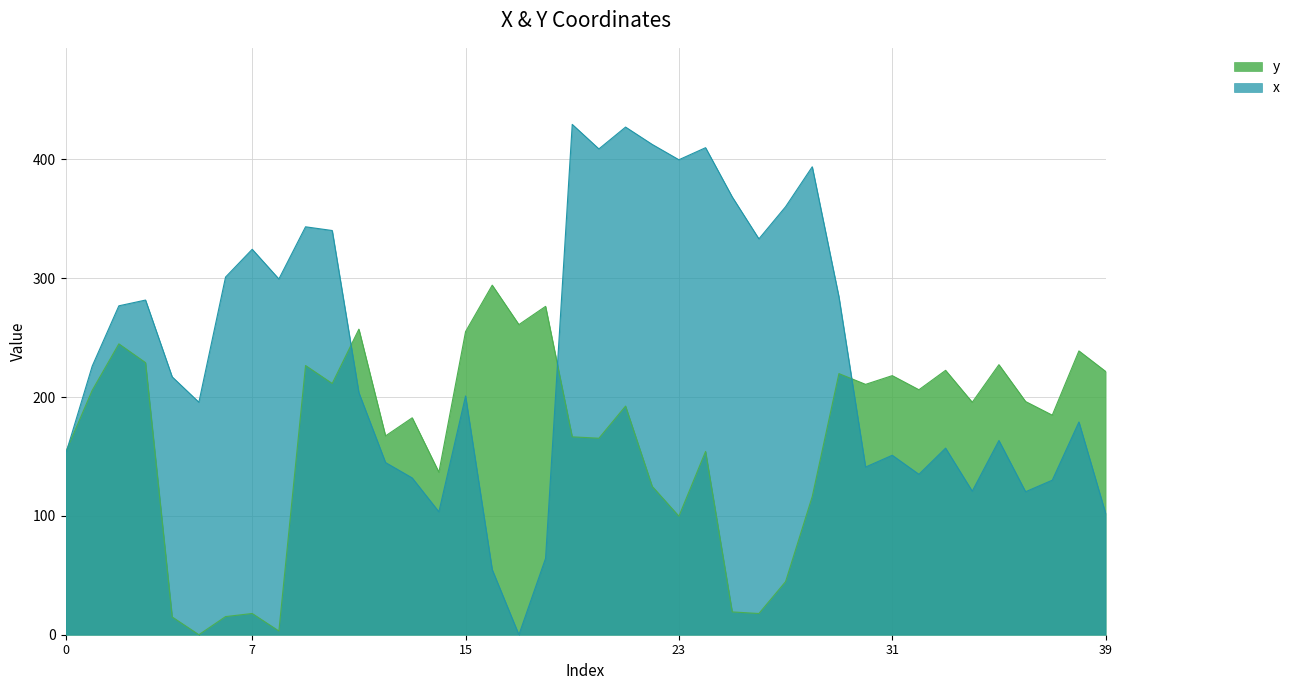

Between 4 and 7, which series saw the biggest shift?

x